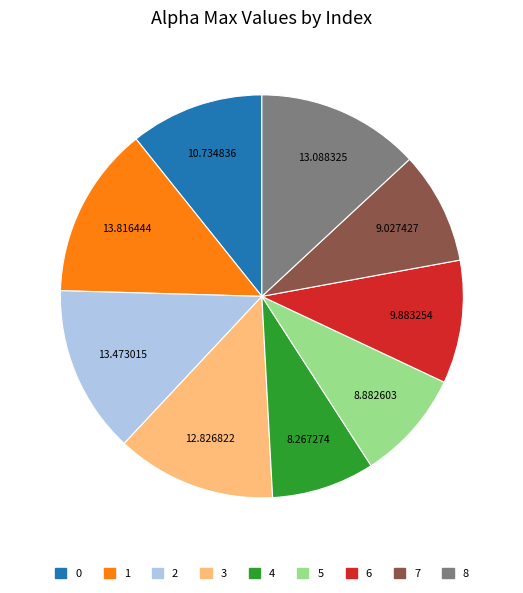

Combined, do 7 and 4 account for over 50%?

No